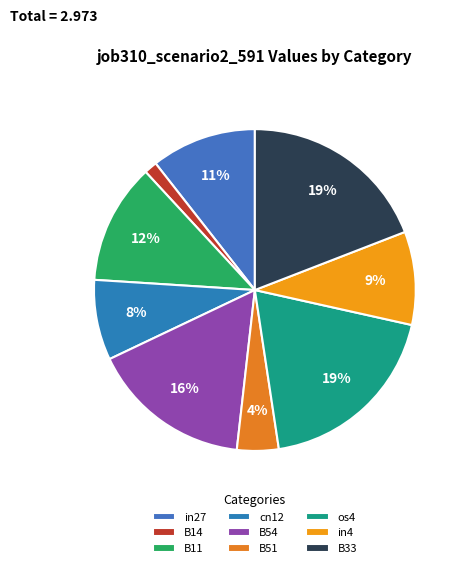

What is the largest slice in the pie chart?

os4